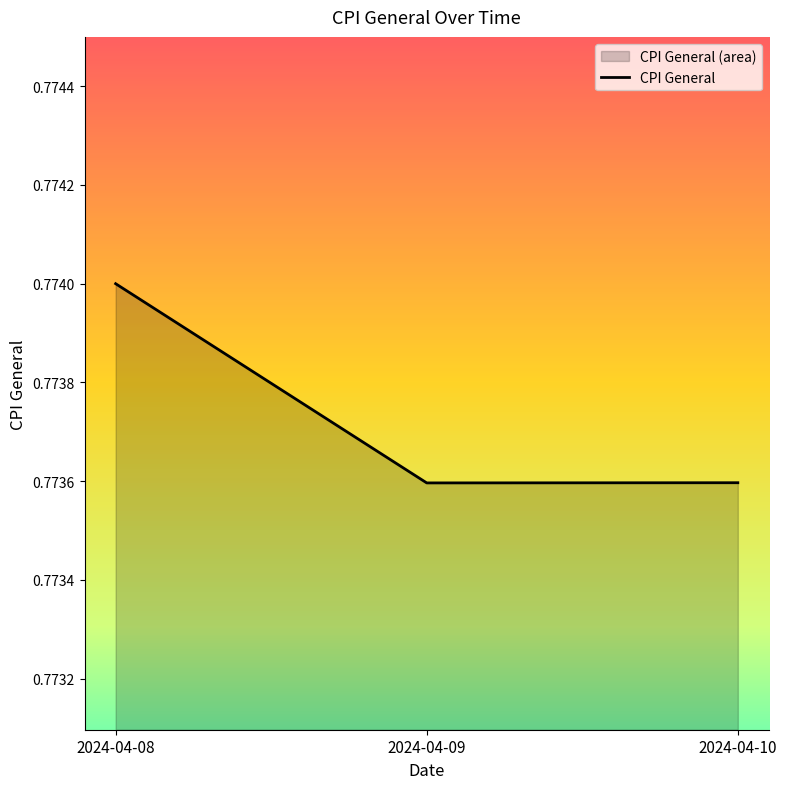

What is the value of the 2nd point from the left?

0.8